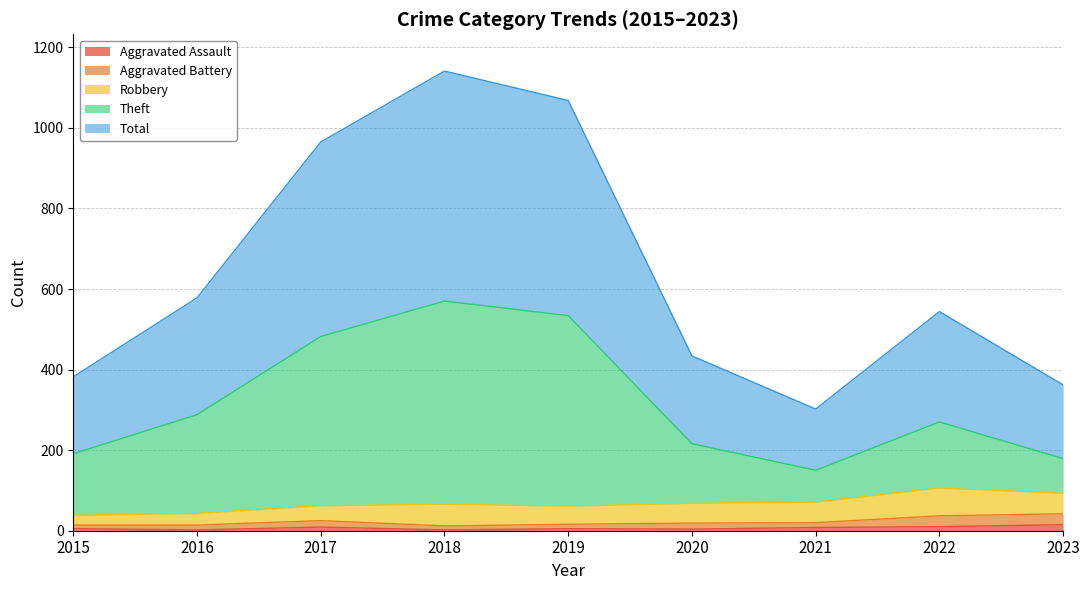

The Aggravated Assault series shows 10 at 2022. True or false?

True